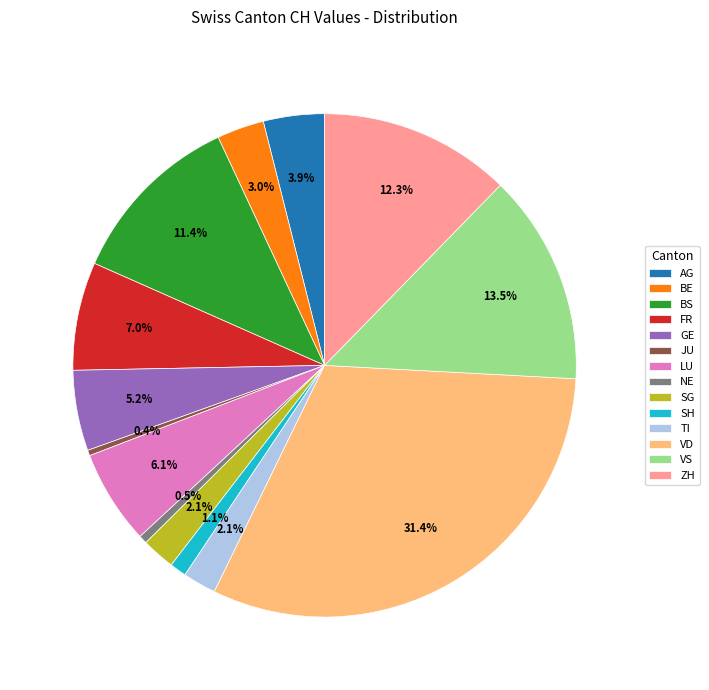

Combined, what portion of the pie is ZH and TI?

14.4%